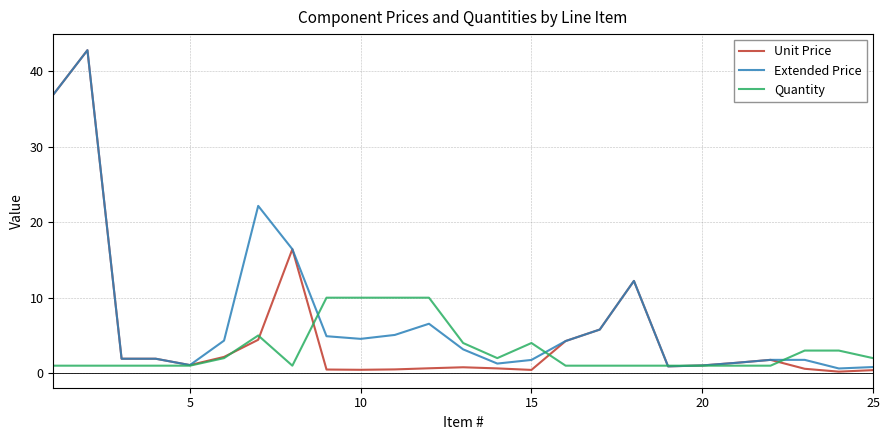

List the series in order of their overall mean, lowest first.

Quantity, Unit Price, Extended Price